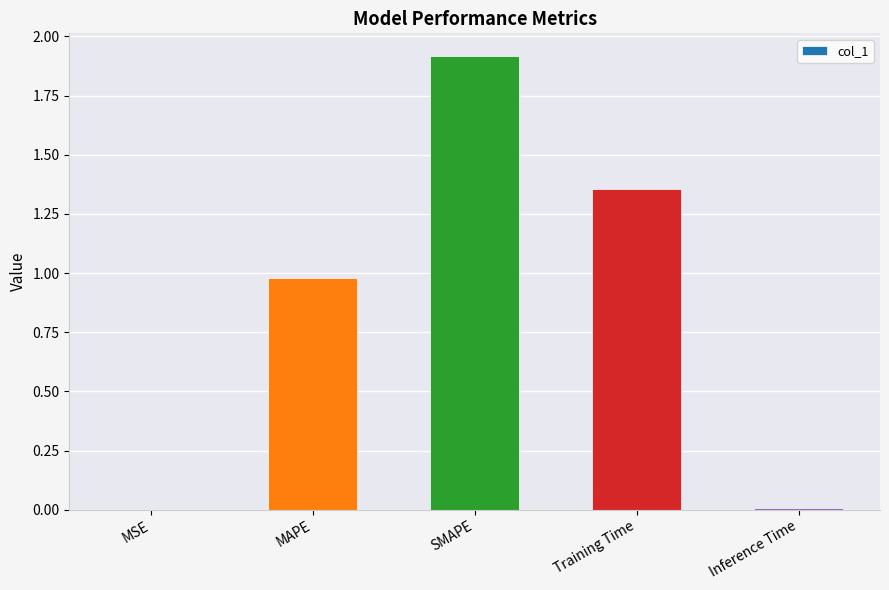

The chart shows a value of 1.8 at Training Time. True or false?

False